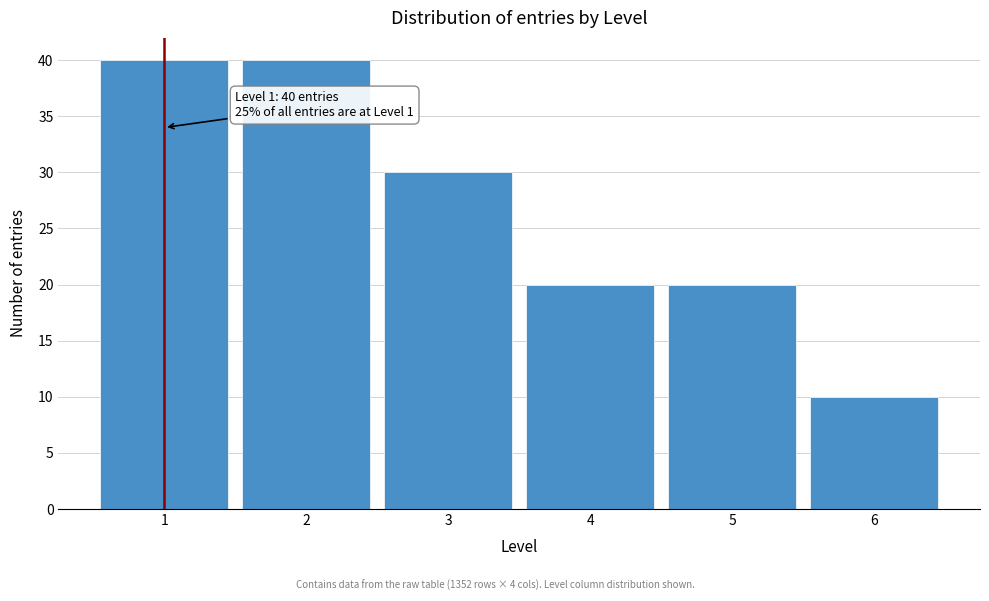

Reading left to right, extract all data points from this chart.

40	40	30	20	20	10